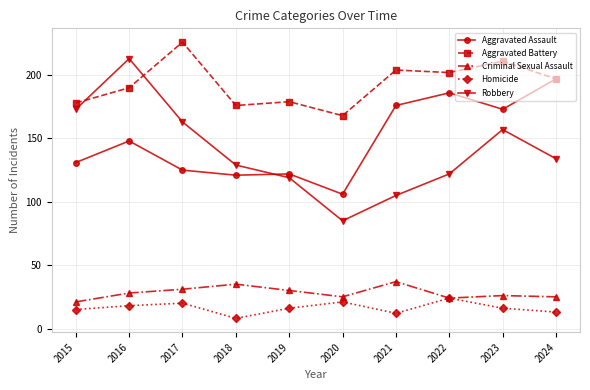

At which label is Robbery closest to 149?

2023